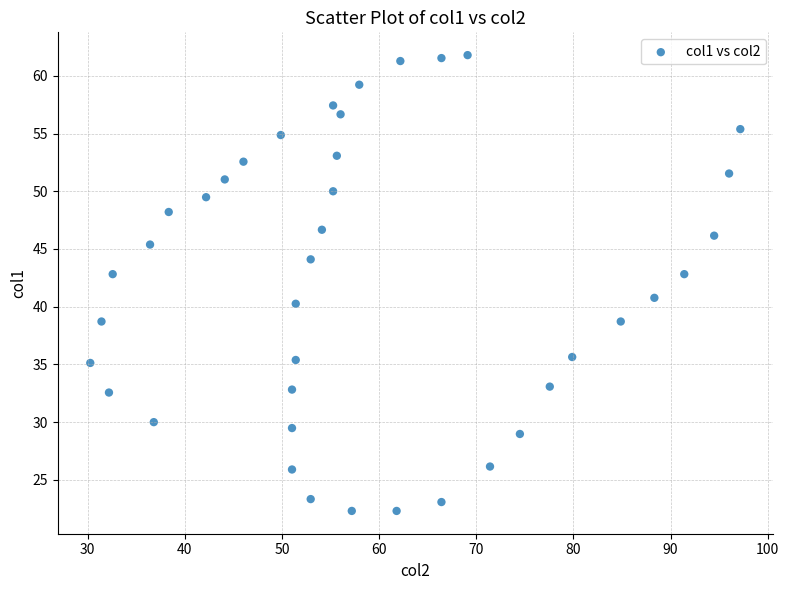

What is the range of X values (max minus min)?

66.9